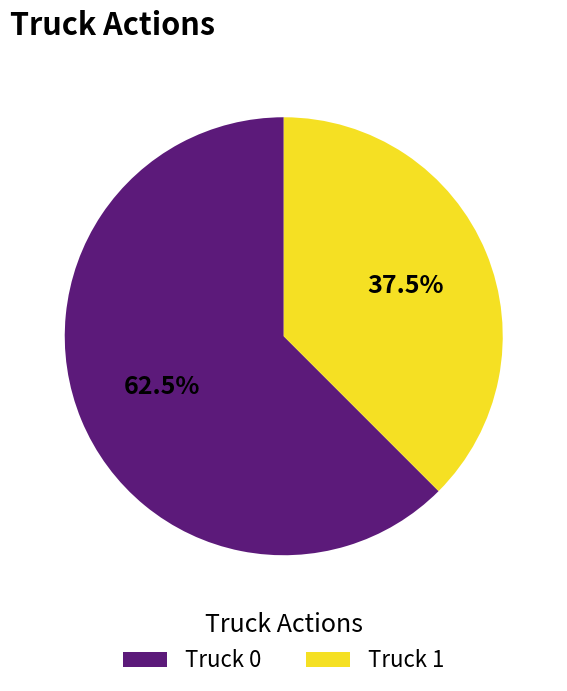

Rank the categories by value from lowest to highest.

Truck 1, Truck 0